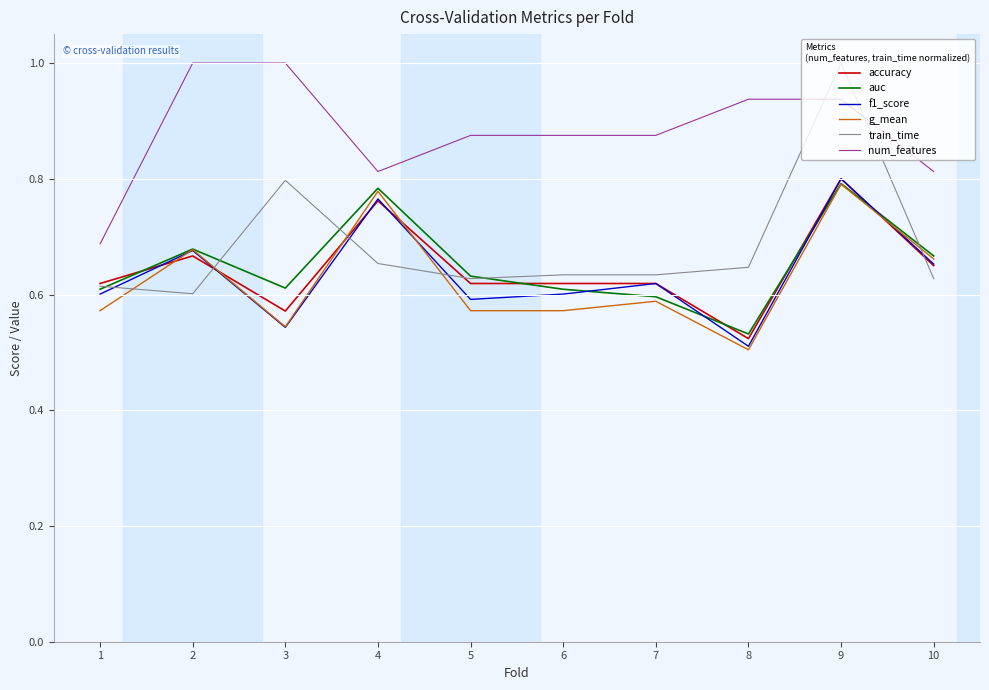

At which category is the sum across all series the highest?

9